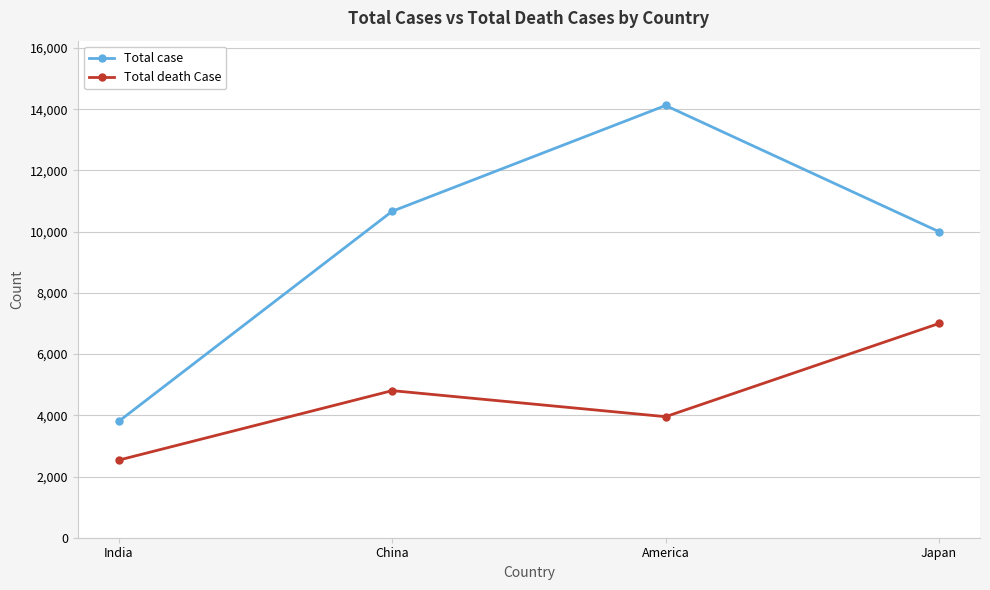

Where is the first local maximum for Total case?

America